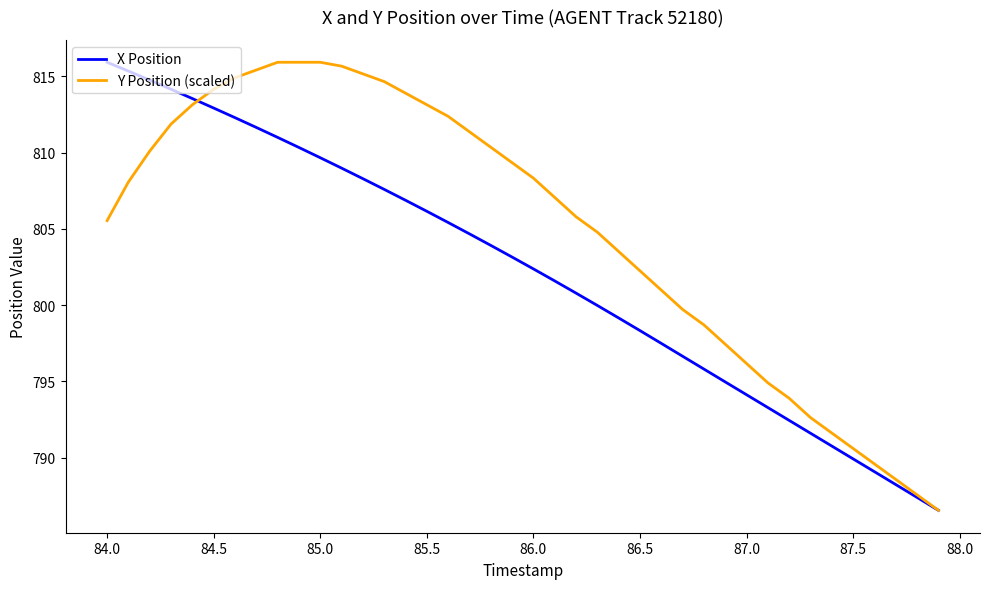

Which series has the largest total across all categories?

Y Position (scaled)